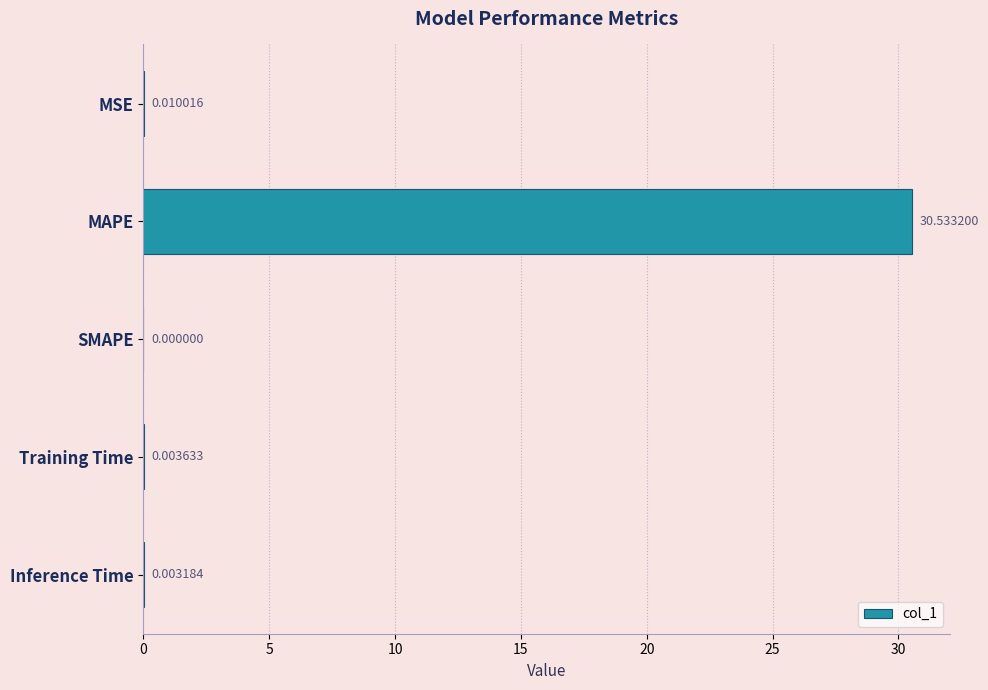

Are the bars grouped side by side (vs. stacked)?

No